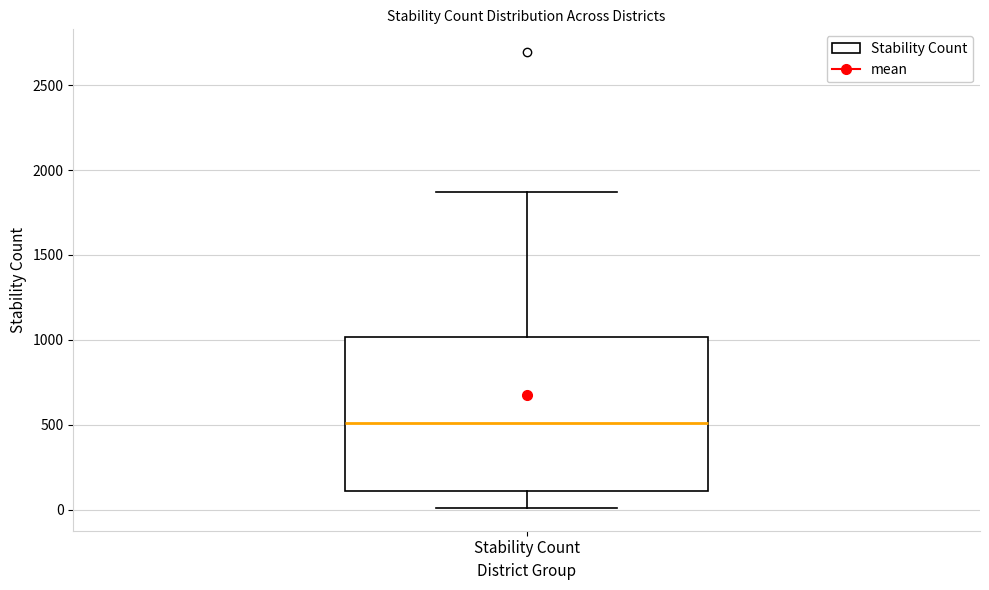

Transcribe this box plot: give where the median line is, the range the box spans, and where the two whiskers end, as read against the y-axis. The values are not printed on the chart, so give them approximately, as read against the axis.

median 500, box 100 to 1000, whiskers 0 to 1850